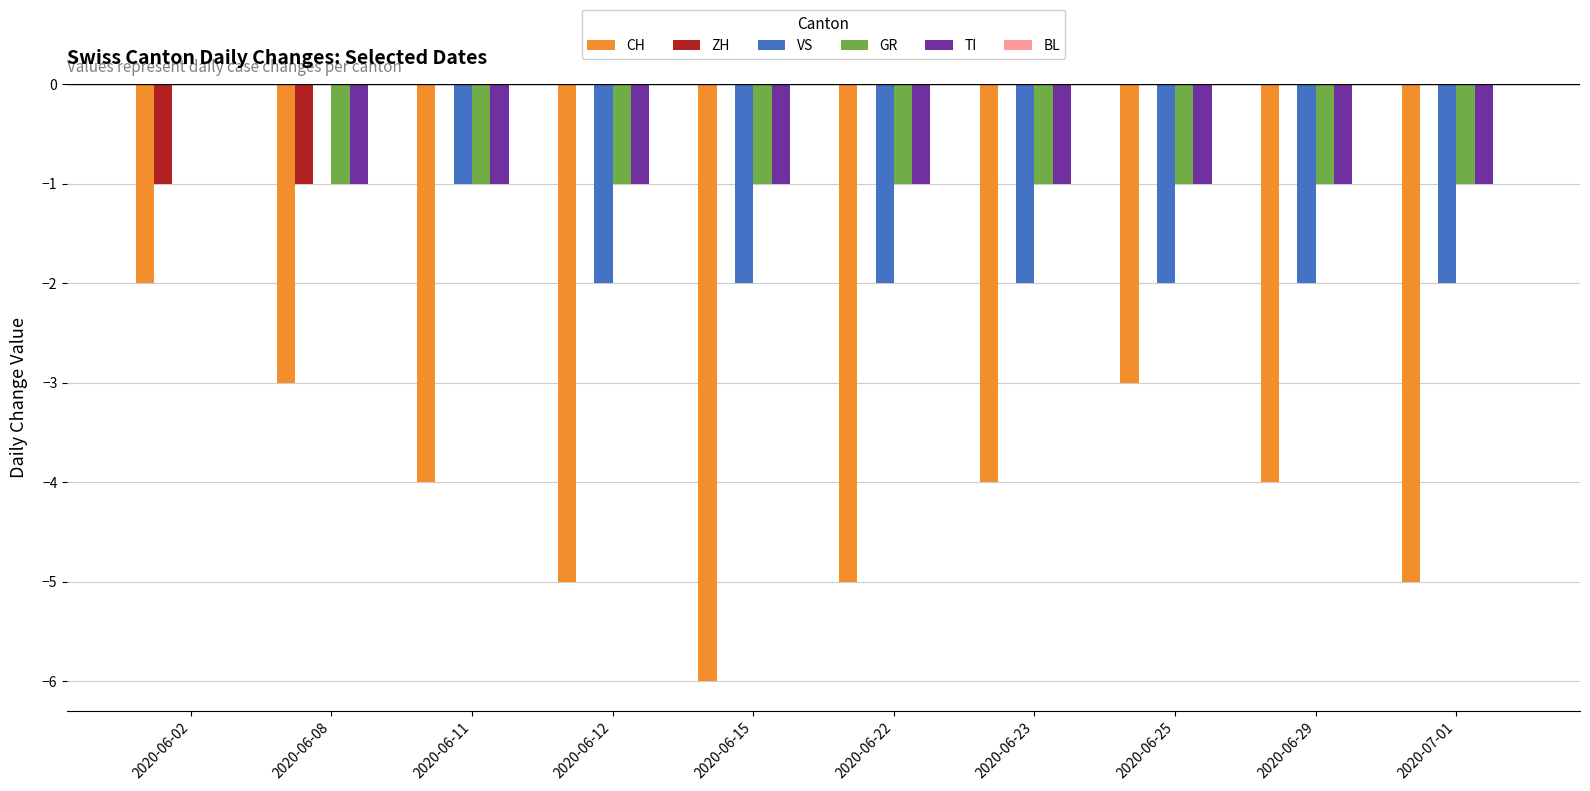

The GR series shows -2 at 2020-06-12. True or false?

False